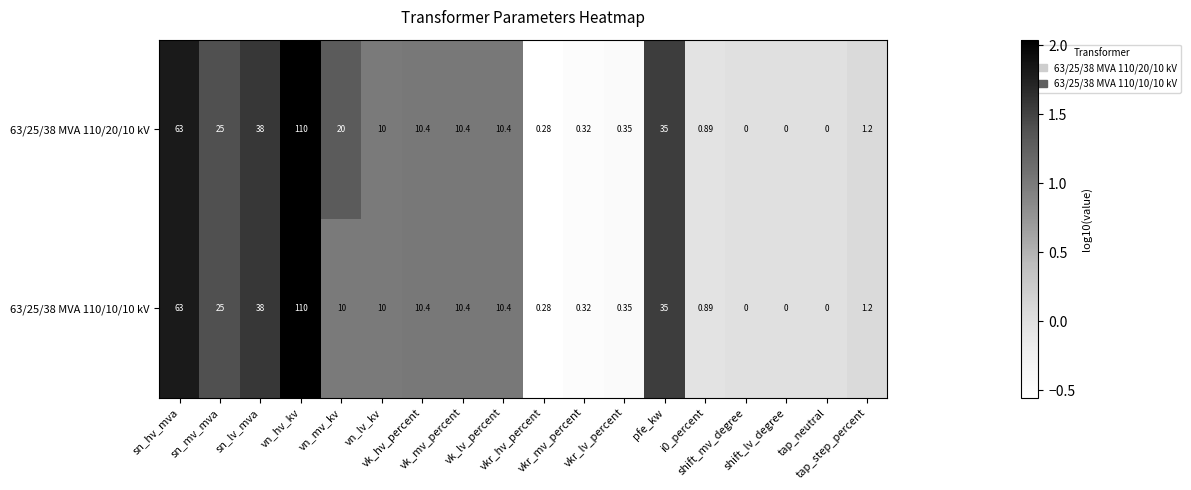

How many categories are shown in the chart?

18